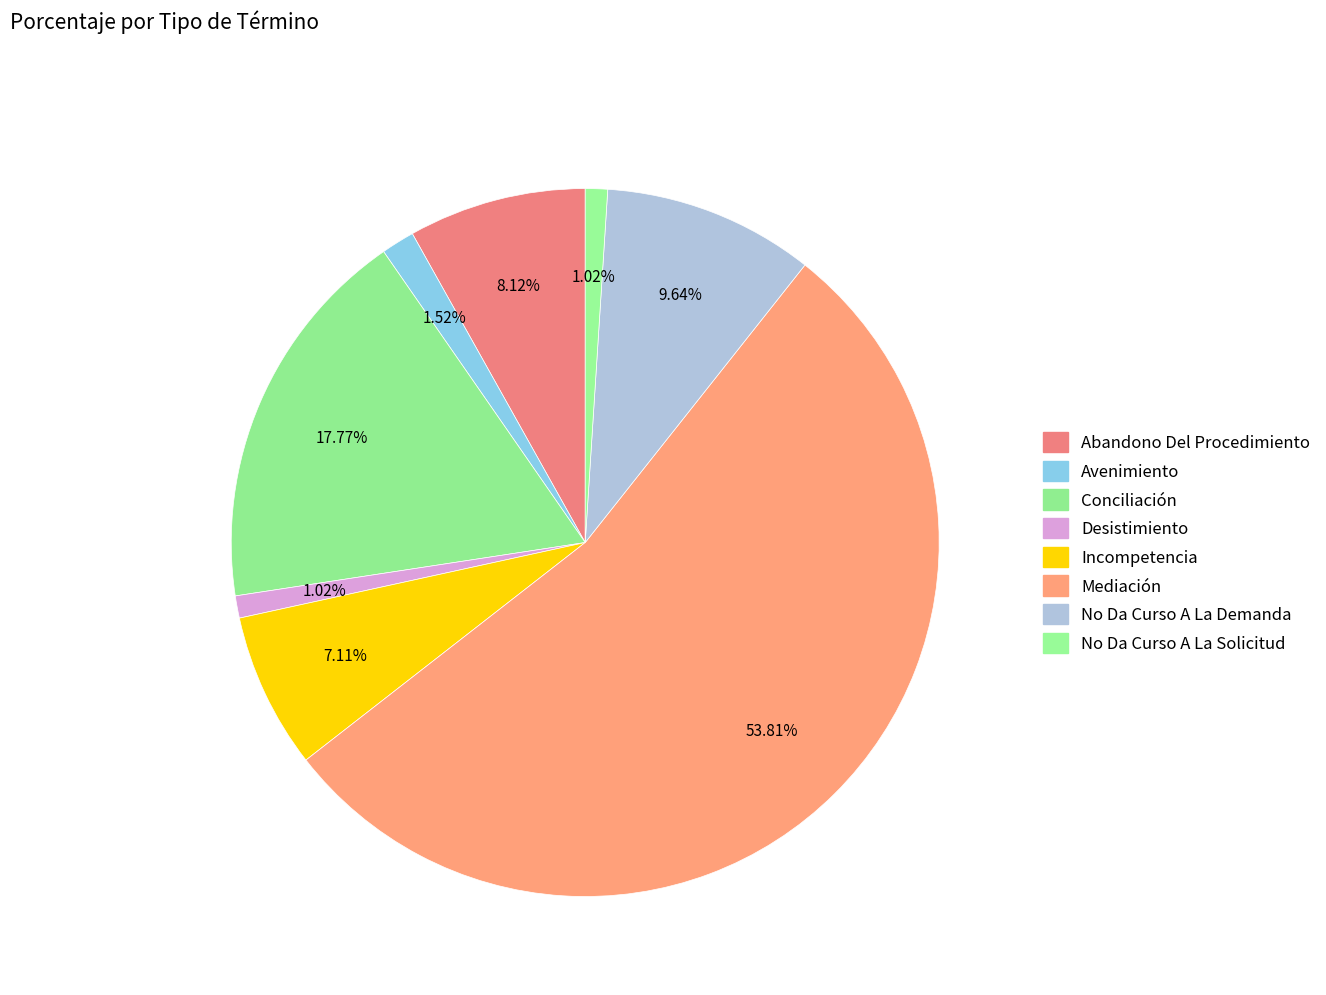

How many slices are in this pie chart?

8